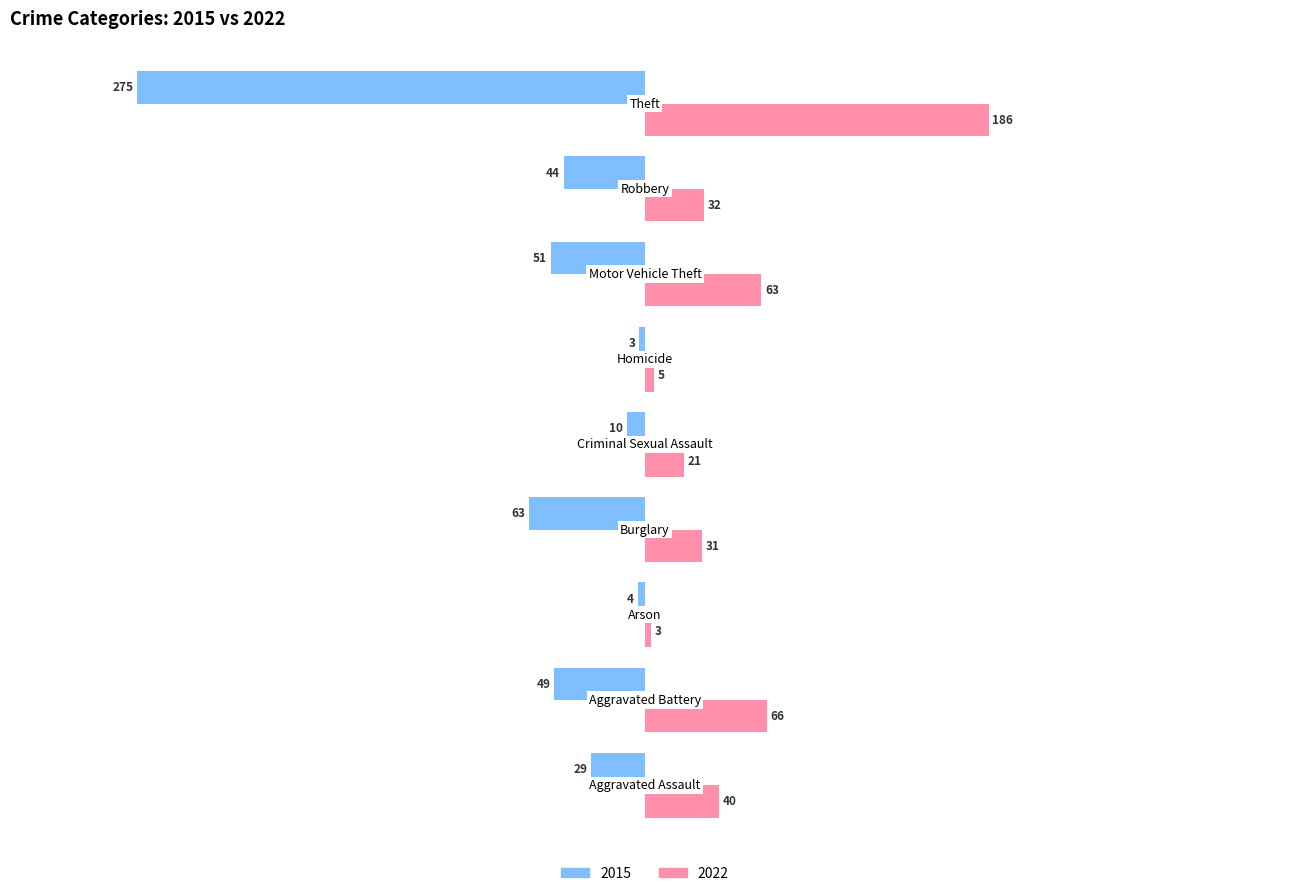

Rank the series by their average value, from lowest to highest.

2015, 2022